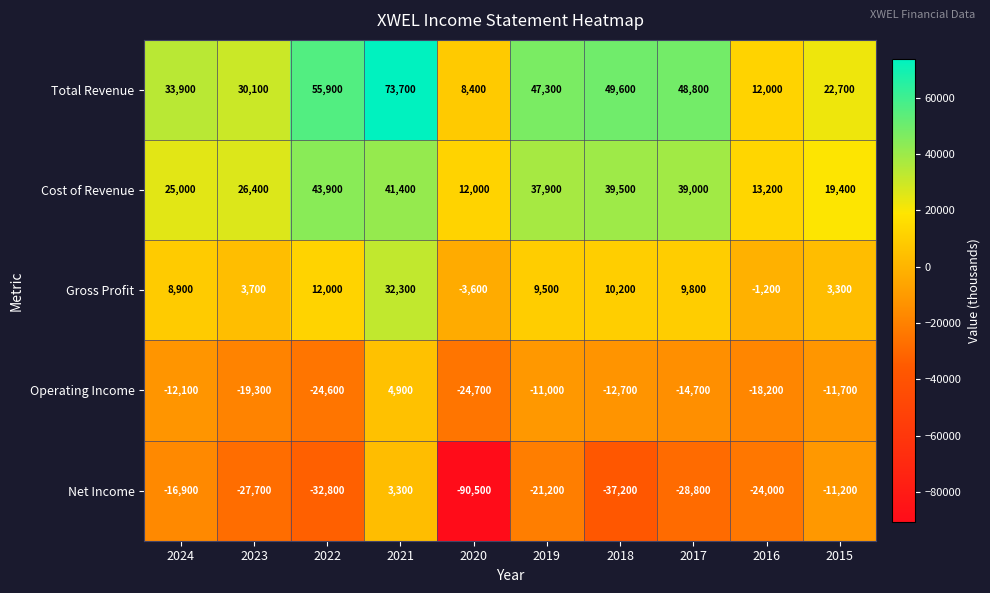

Rank the categories by Net Income value from lowest to highest.

2020, 2018, 2022, 2017, 2023, 2016, 2019, 2024, 2015, 2021